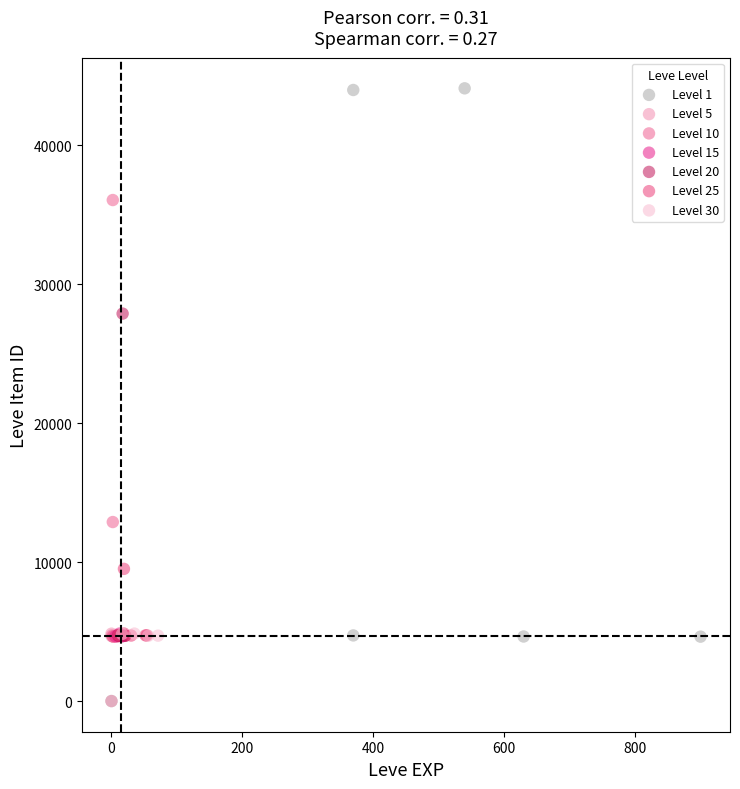

Which series contains the highest Y value?

Level 1